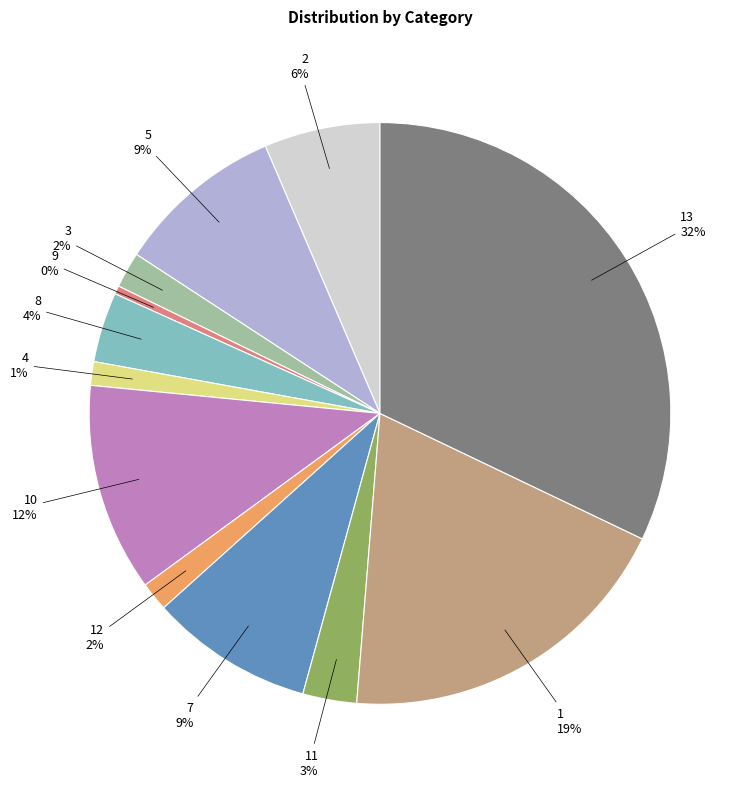

How many segments does this pie chart have?

12